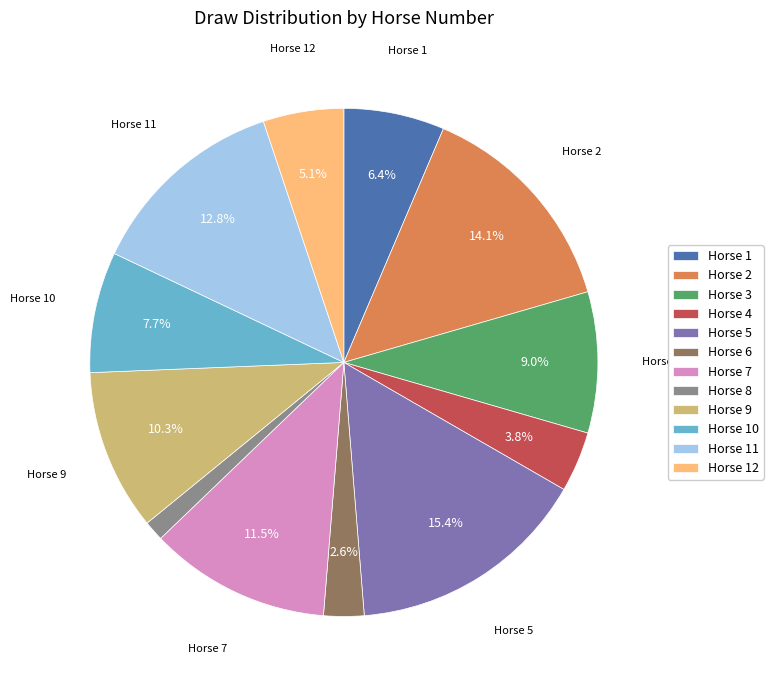

Which category has the biggest portion of the pie?

Horse 5